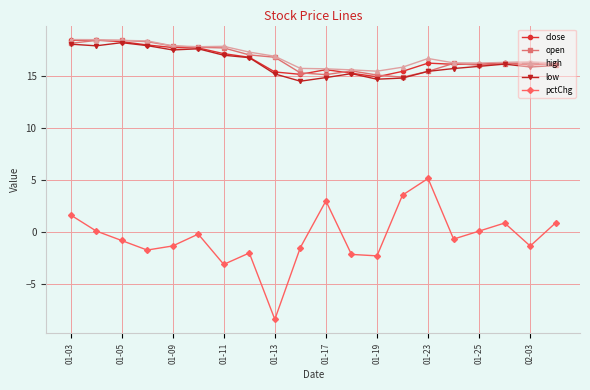

Which series has the largest range (max minus min)?

pctChg